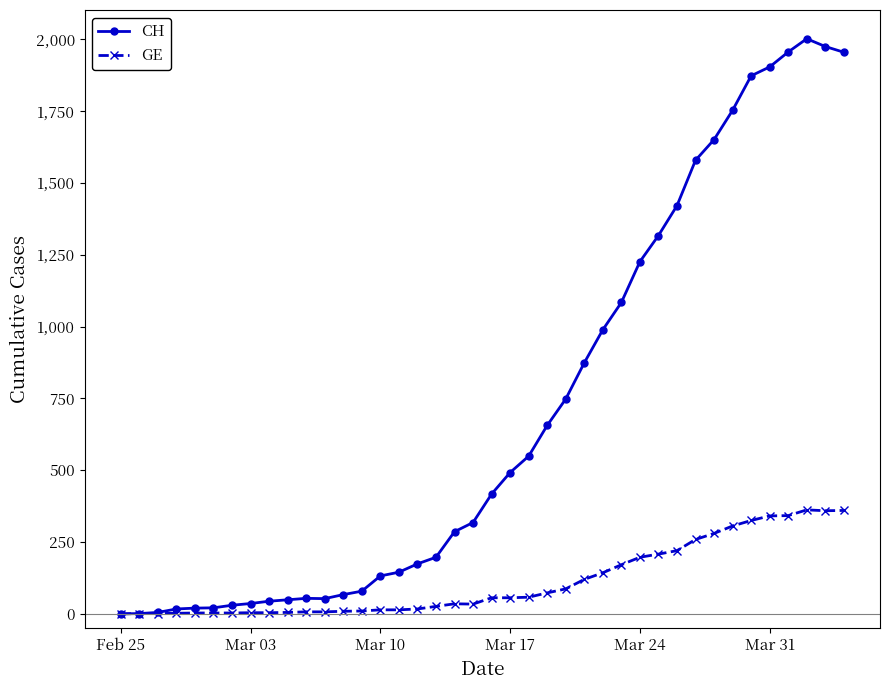

Which series has the largest total across all categories?

CH